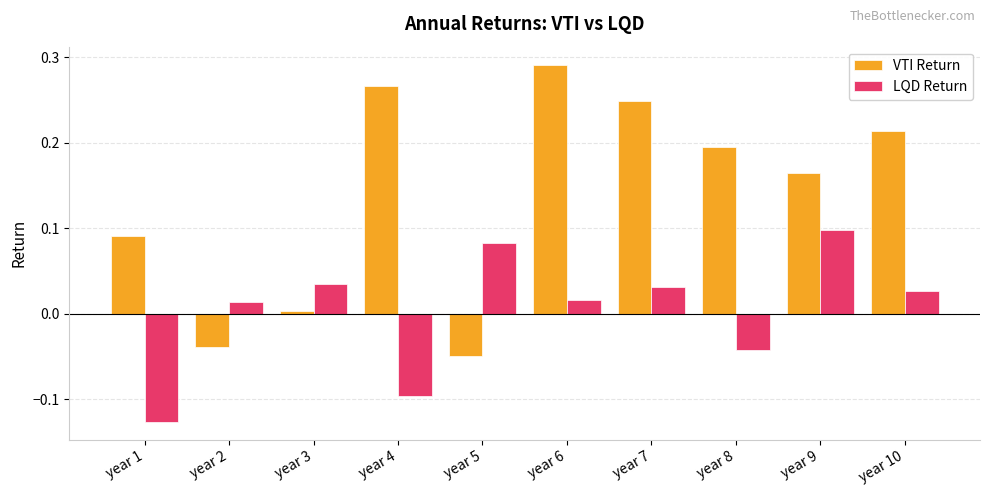

Rank the series by their maximum value, from highest to lowest.

VTI Return, LQD Return